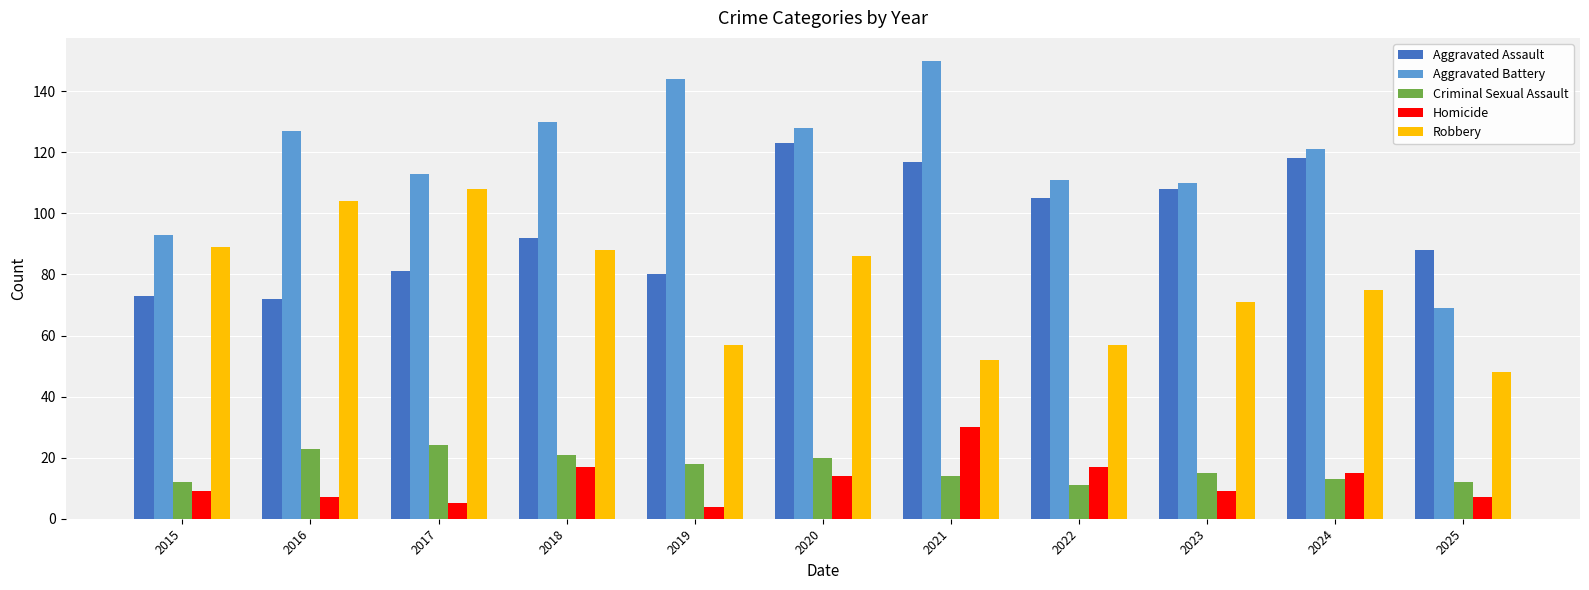

At 2021, list the series in order from largest to smallest.

Aggravated Battery, Aggravated Assault, Robbery, Homicide, Criminal Sexual Assault